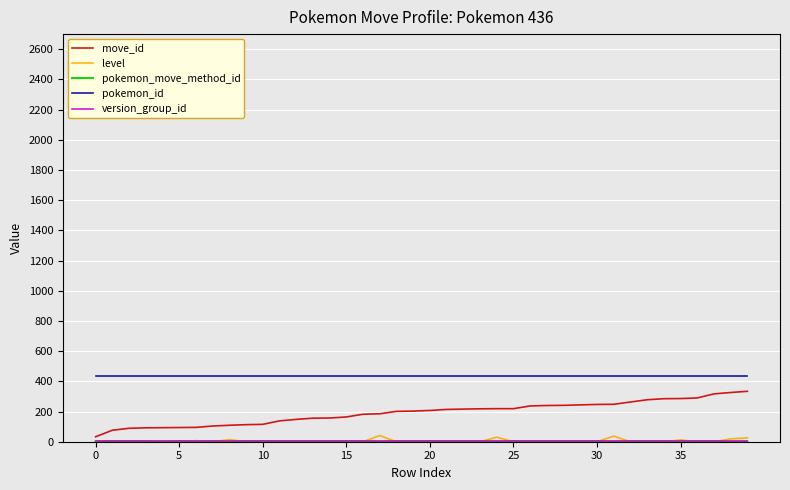

Does the chart display data point markers on the line(s)?

No